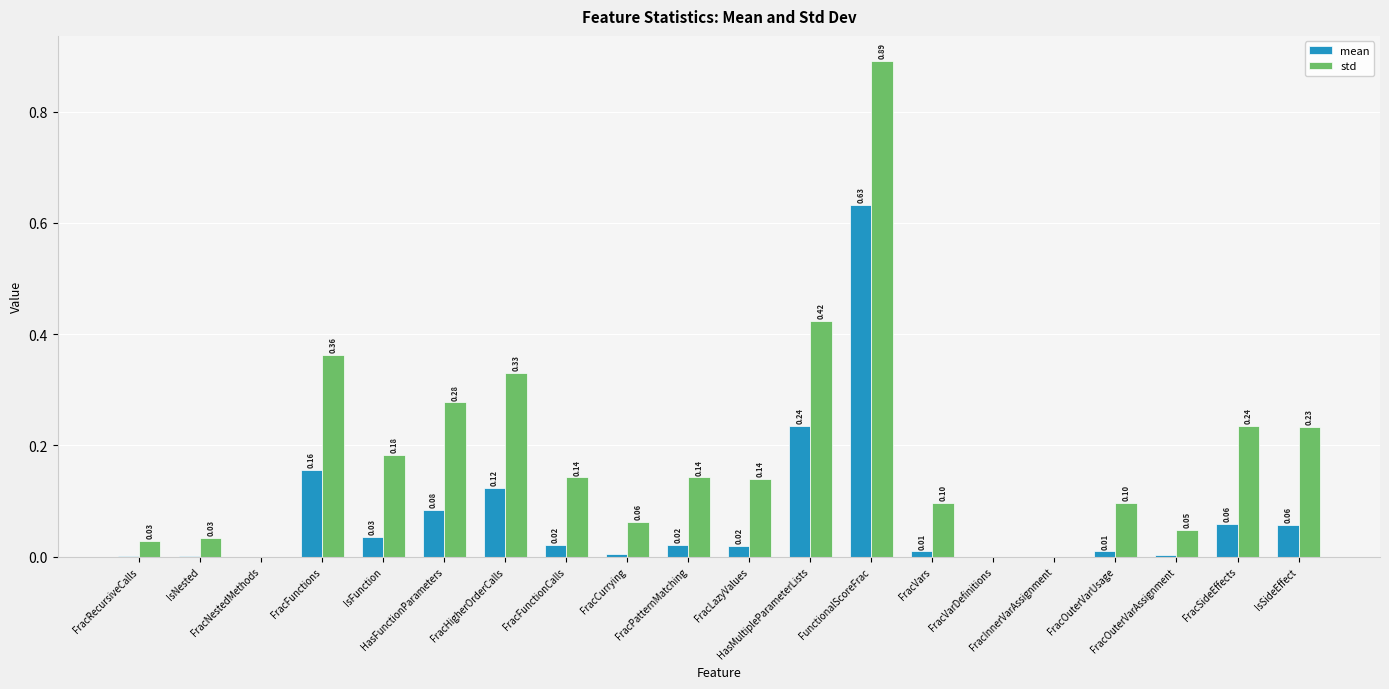

At which category is the sum across all series the highest?

FunctionalScoreFrac